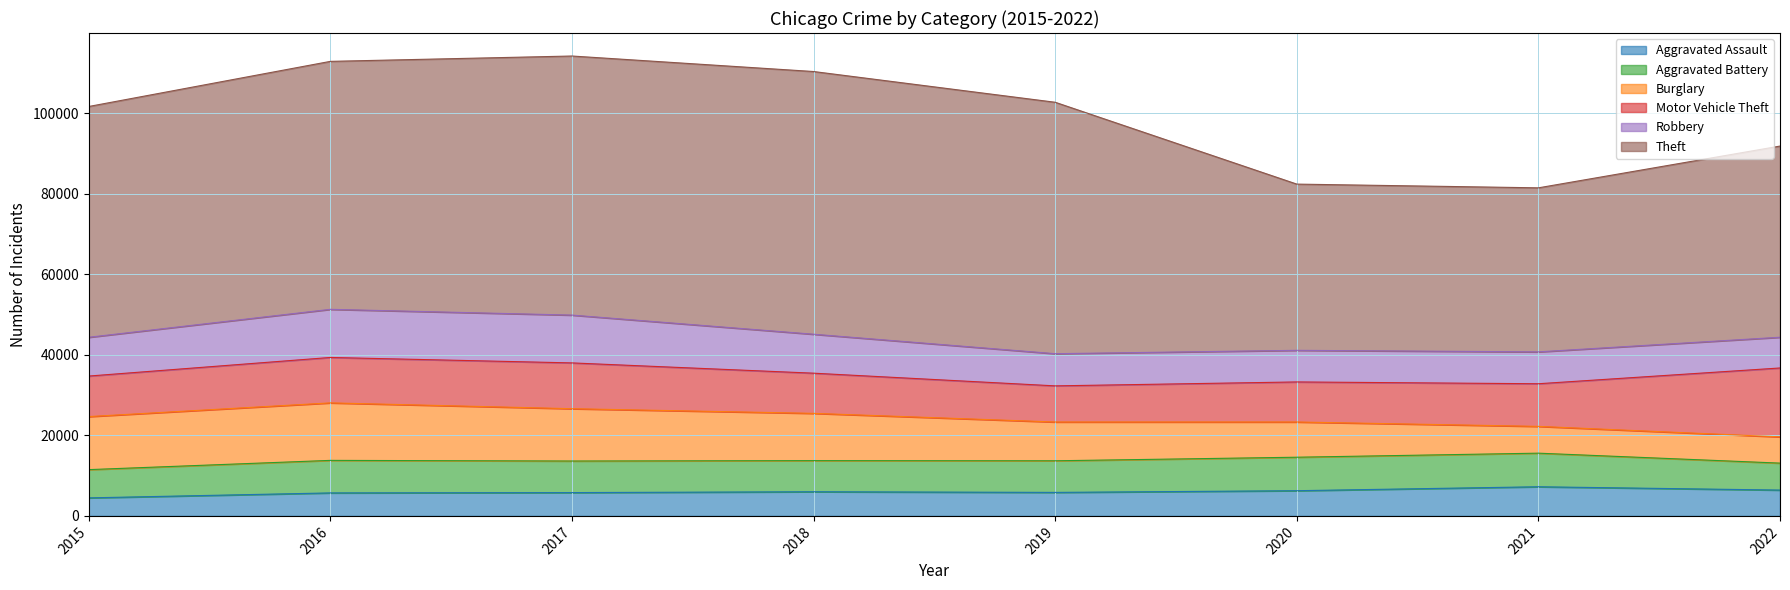

The value of Aggravated Assault at 2022 is 6418. True or false?

True